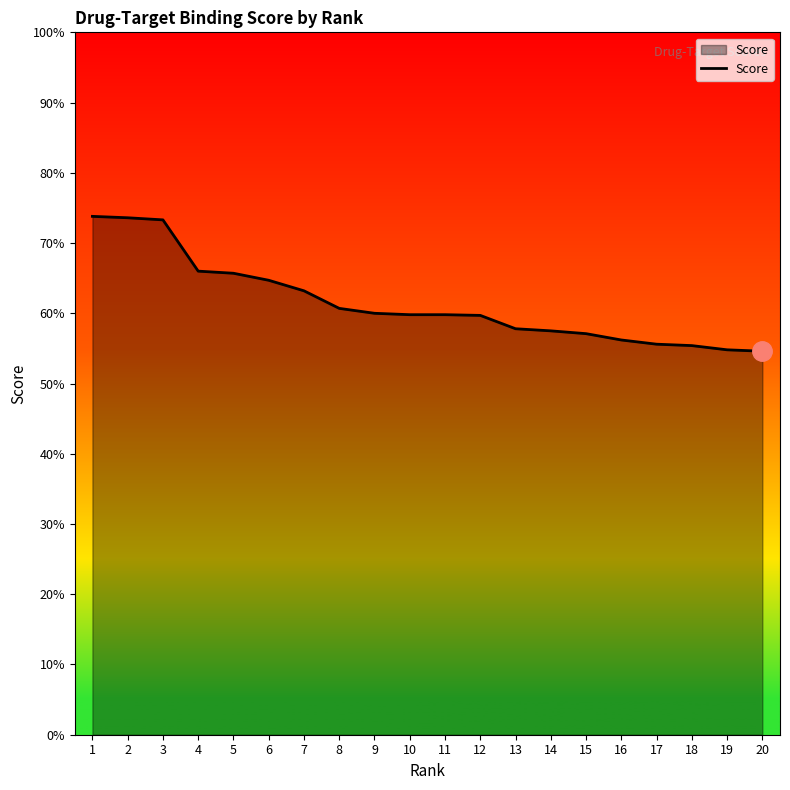

Read the value at 7.

0.6